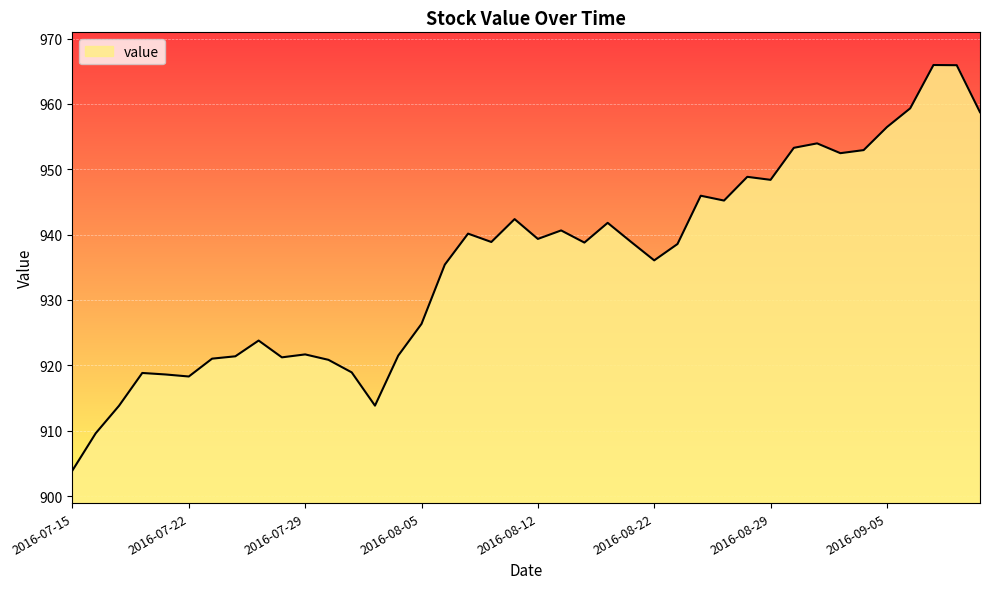

What is the minimum value shown in the chart?

903.9